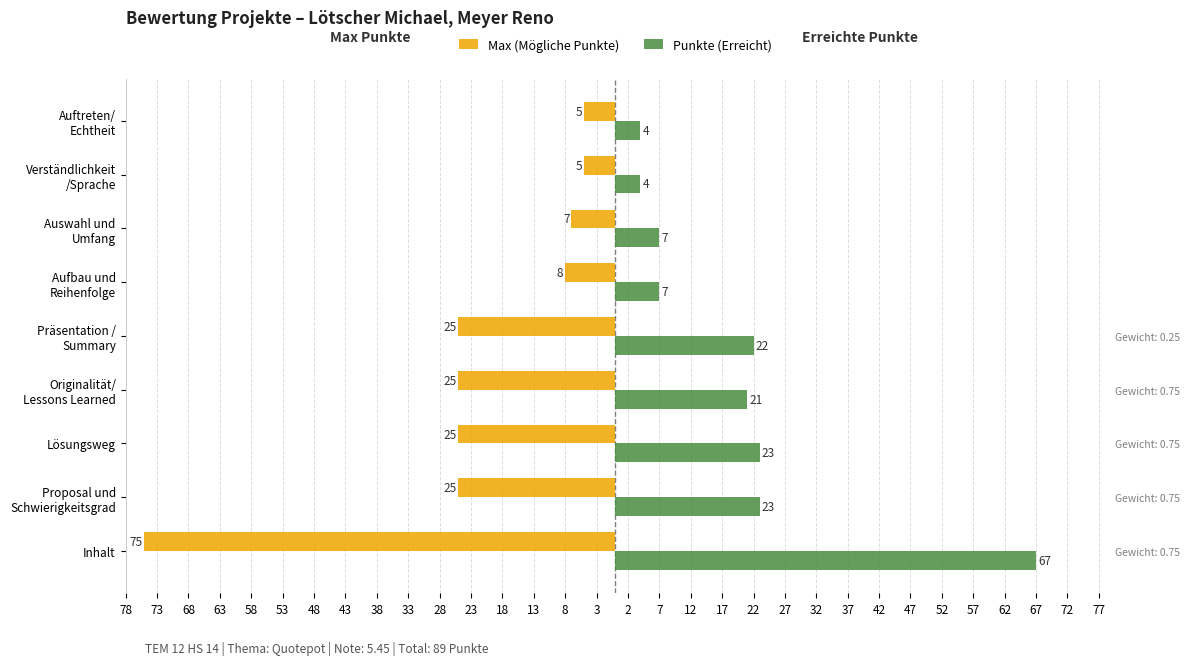

Does the chart contain stacked bars?

No